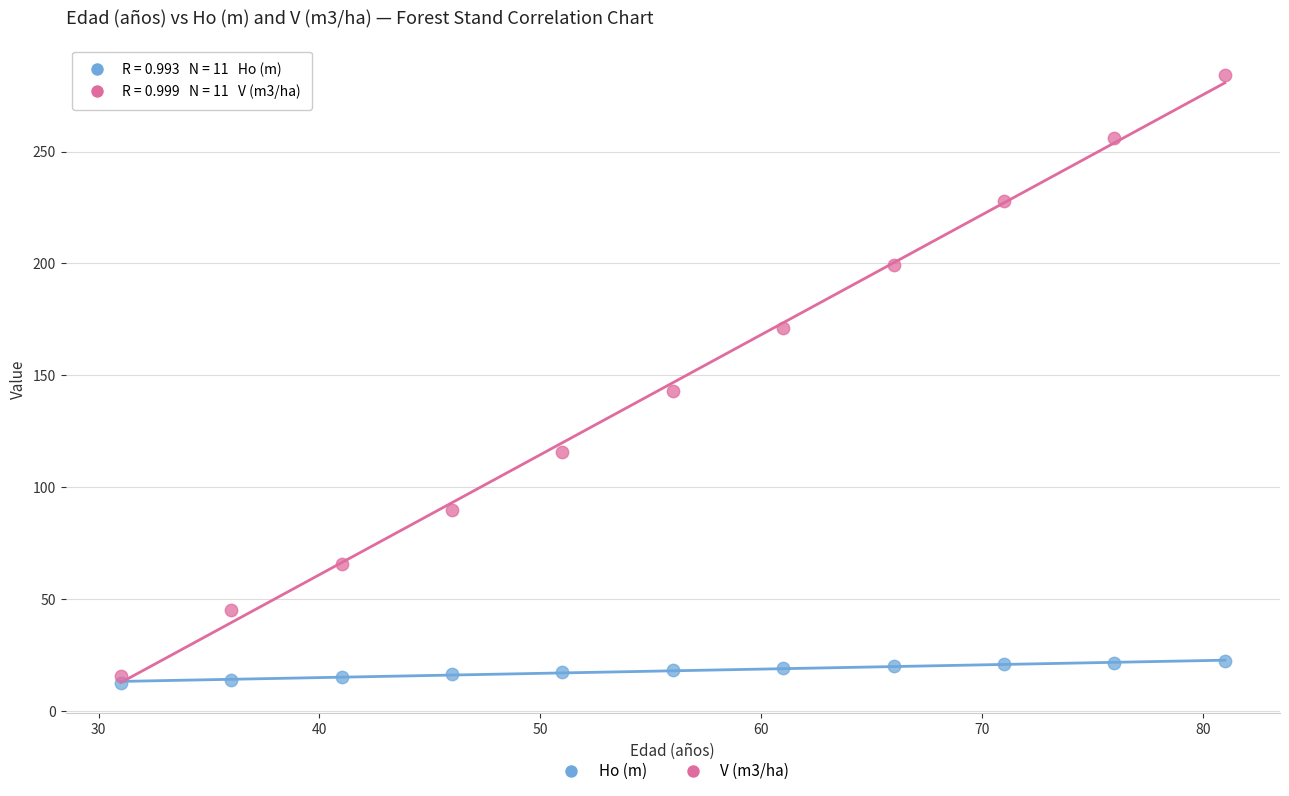

What are all the series names shown in the legend?

Ho (m), V (m3/ha)